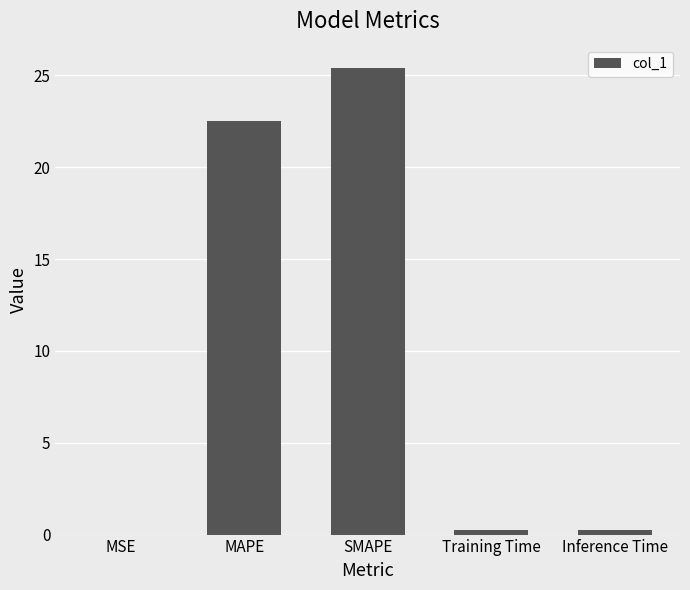

The value at SMAPE is 25.4. True or false?

True